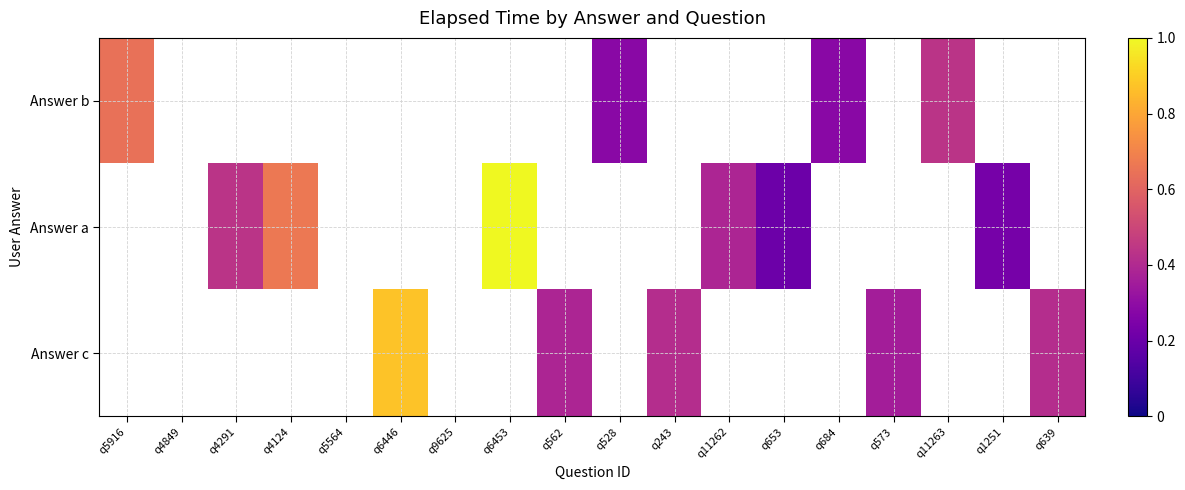

Which series has the largest range (max minus min)?

Answer b